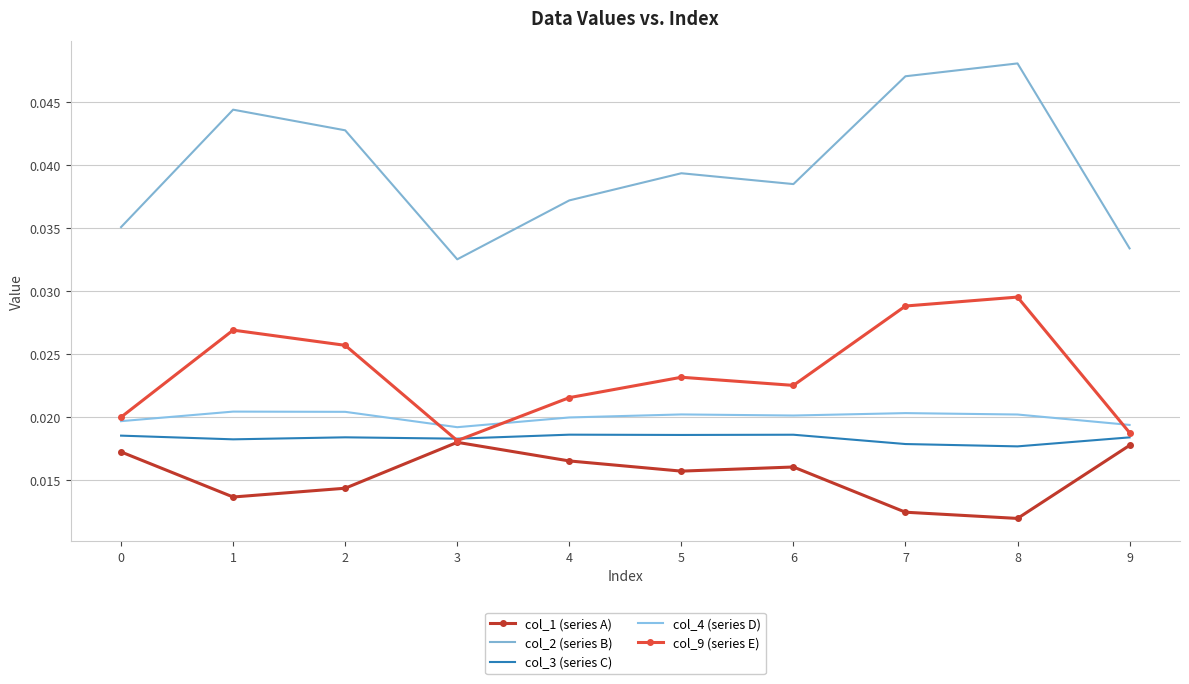

Is this an area chart (filled region under the line)?

No